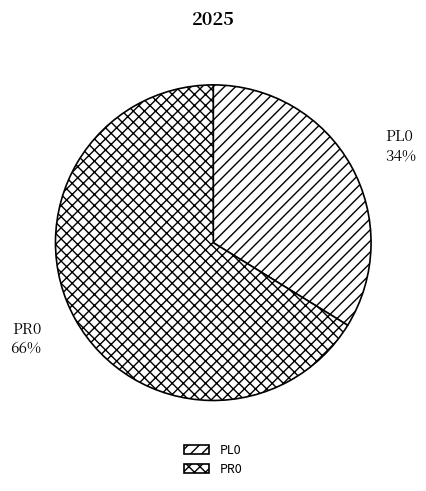

Is it true that PL0 is 5% of the pie?

False